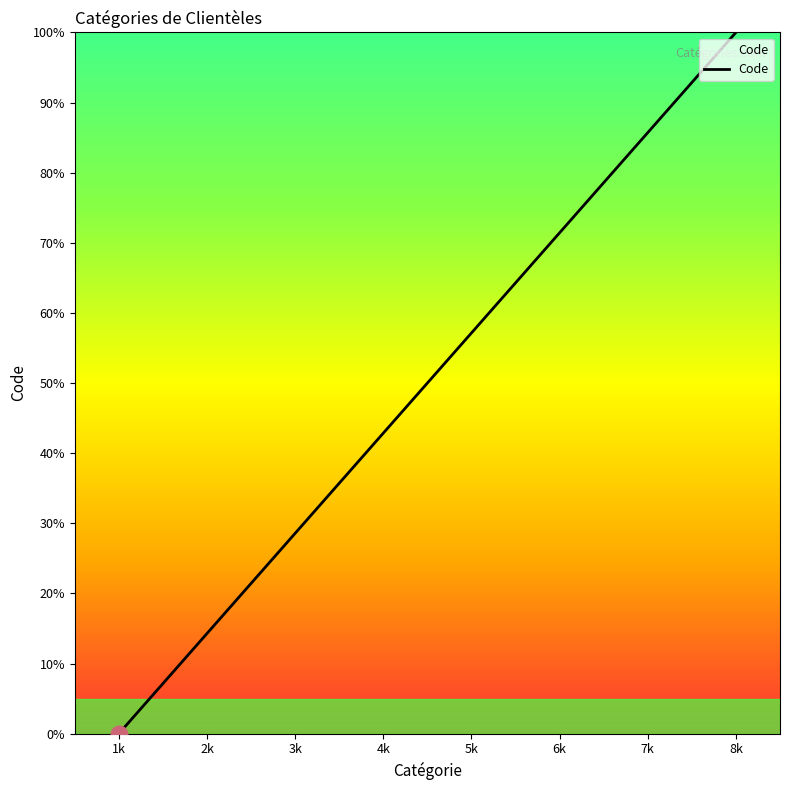

Between 1k and 3k, which is larger?

3k